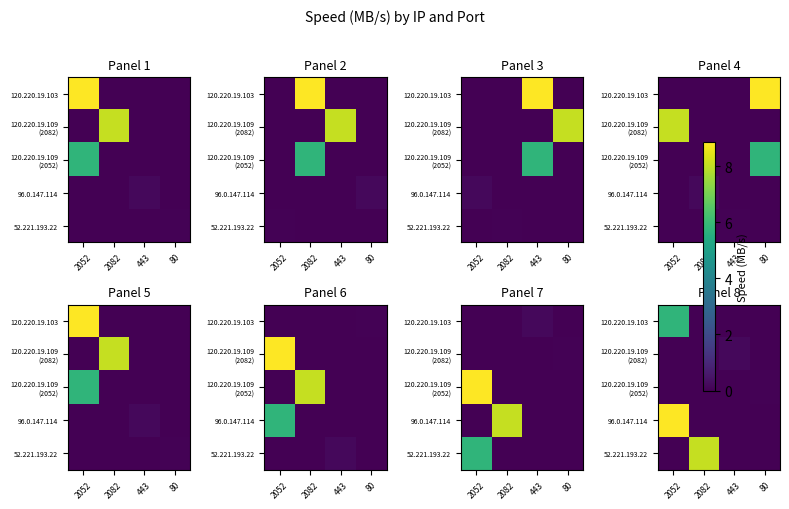

How many series are shown in this chart?

5